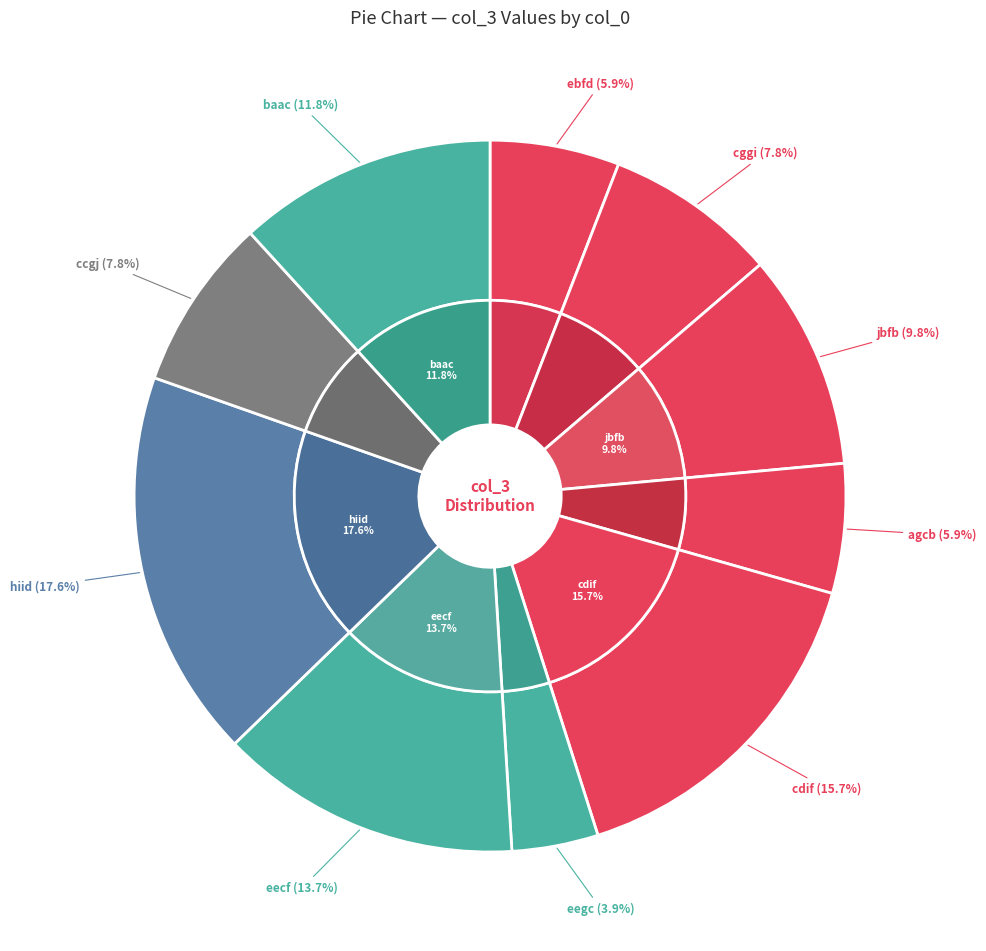

Which slice is the largest?

hiid